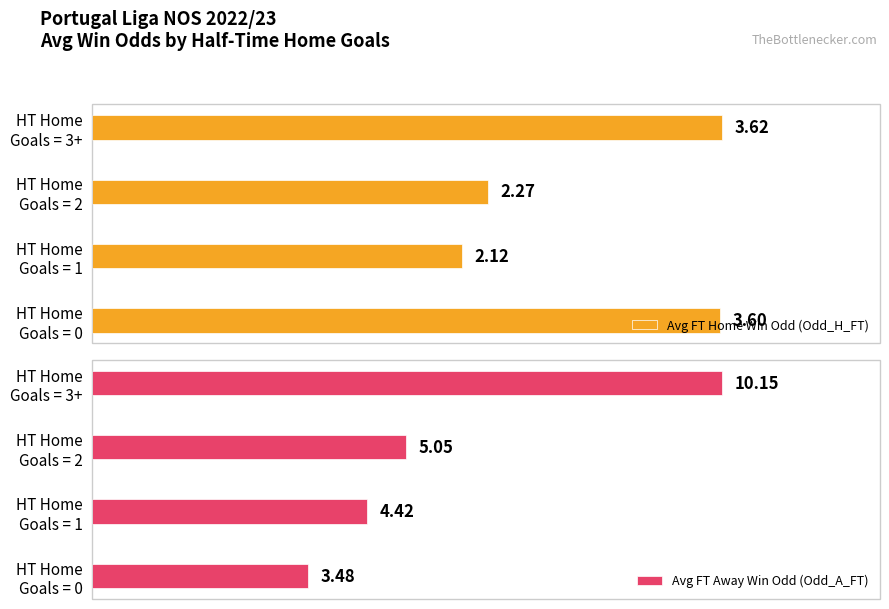

At HT Home Goals = 0, list the series in order from largest to smallest.

Avg FT Home Win Odd (Odd_H_FT), Avg FT Away Win Odd (Odd_A_FT)